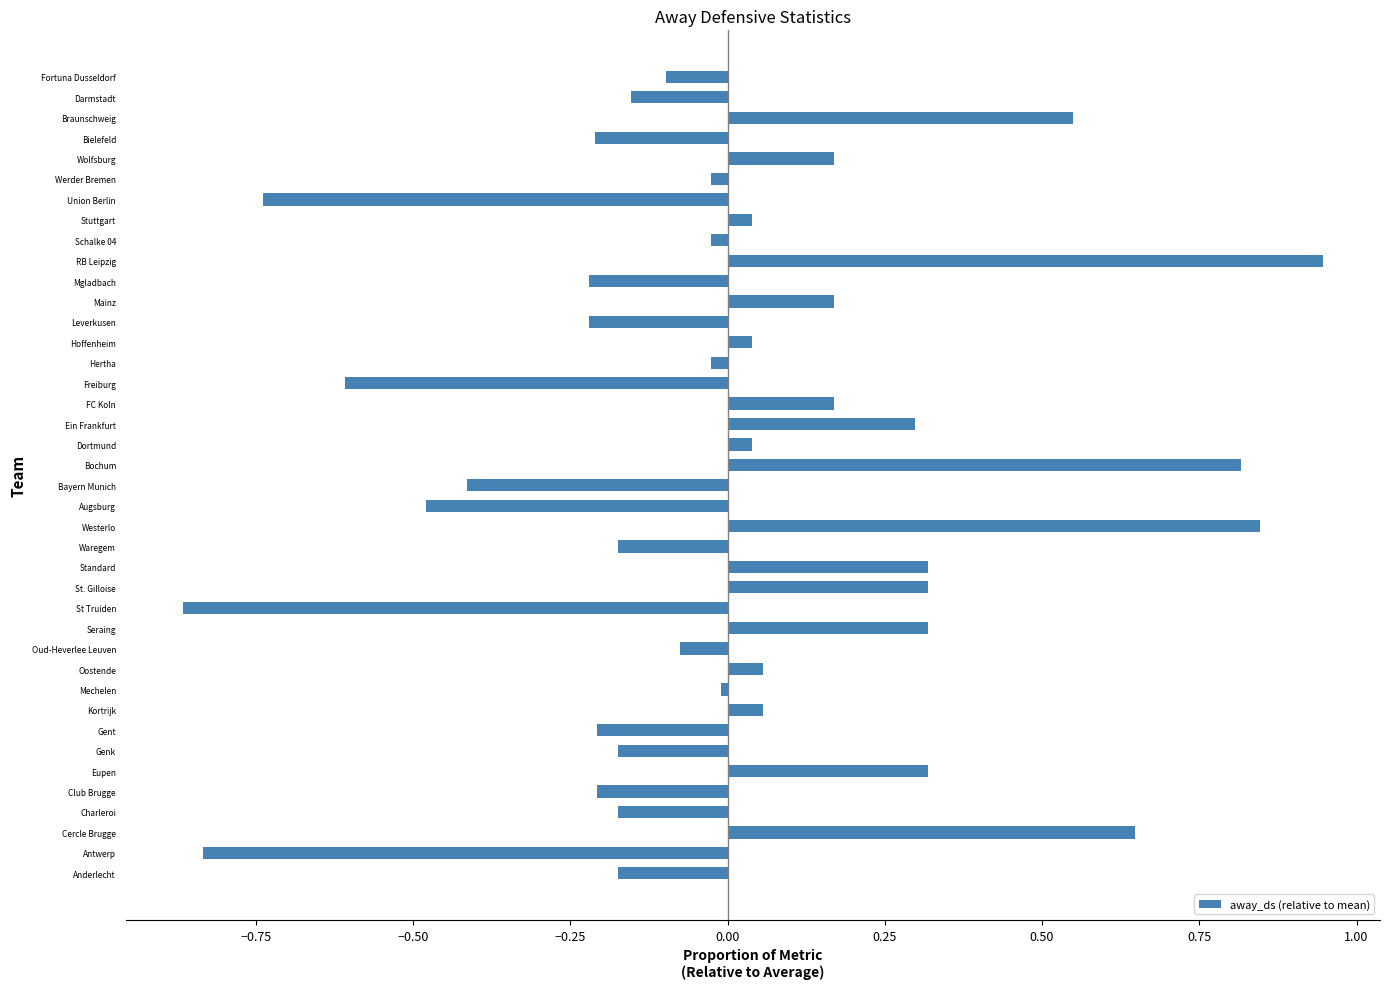

What value does the data have at Ein Frankfurt?

0.3